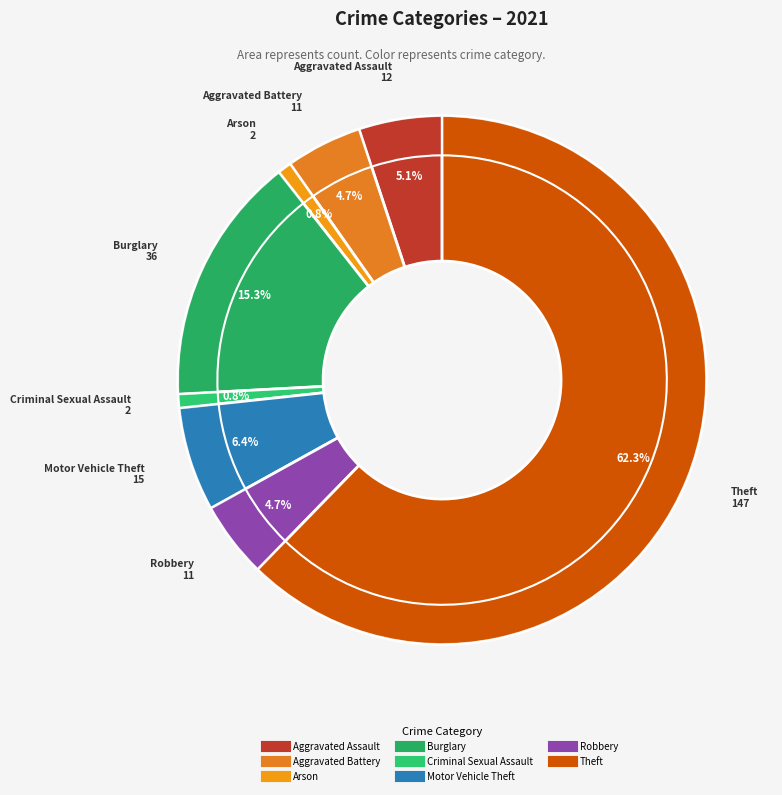

What is the majority slice?

Theft